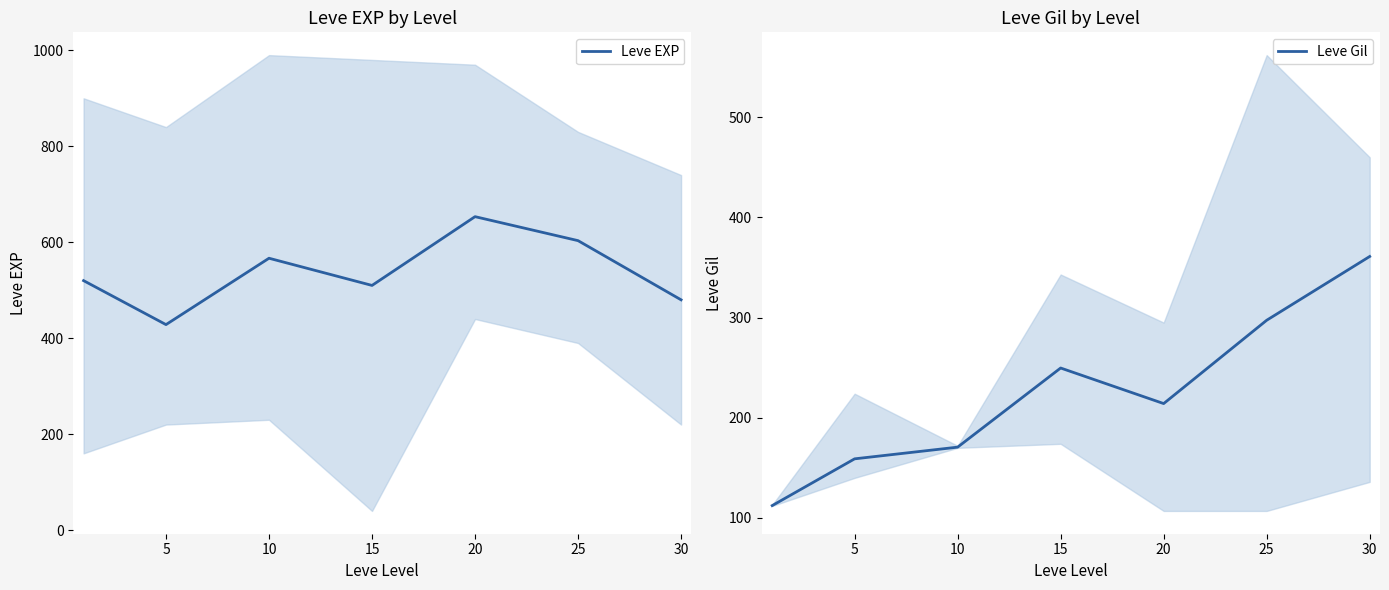

What is the value of the Leve EXP point at the 7th from the left?

480.0